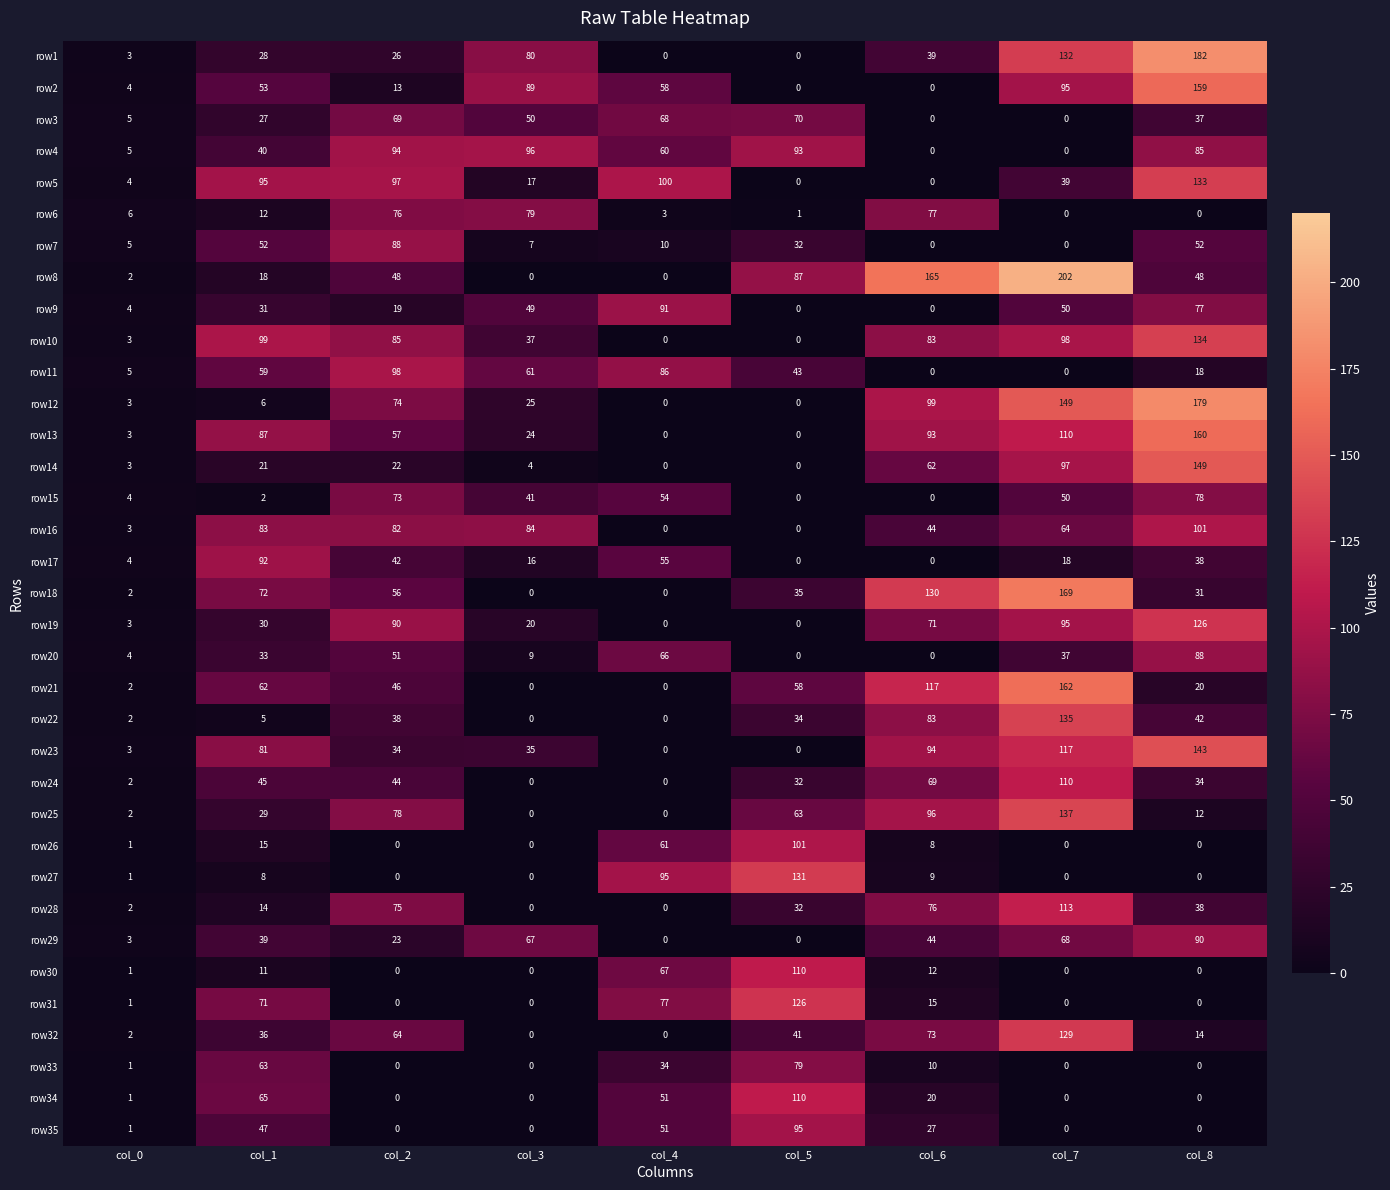

What value does the row28 series have at col_6?

76